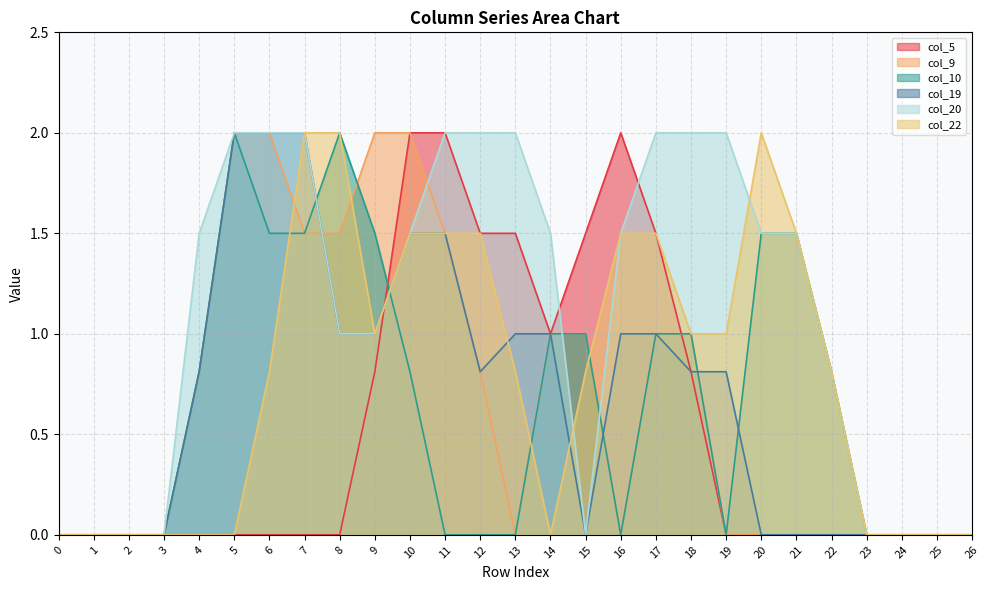

True or false: col_20 has more than 1 interior local peaks.

False